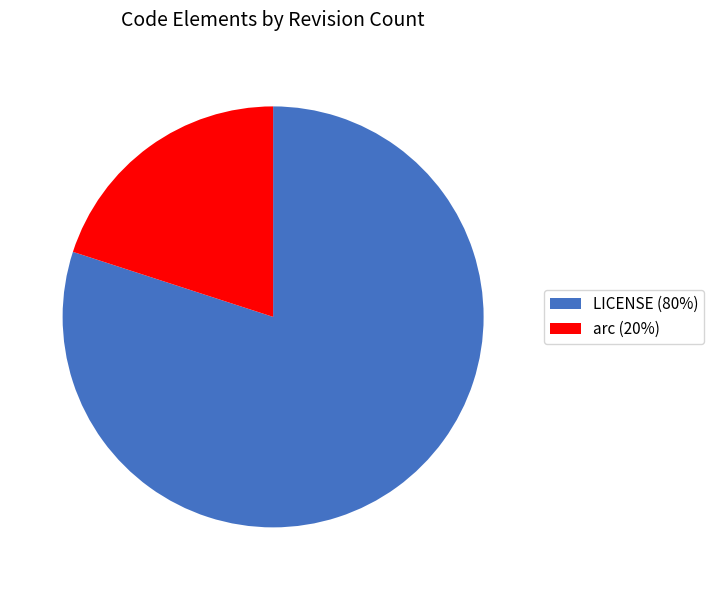

Count the number of slices in the pie.

2